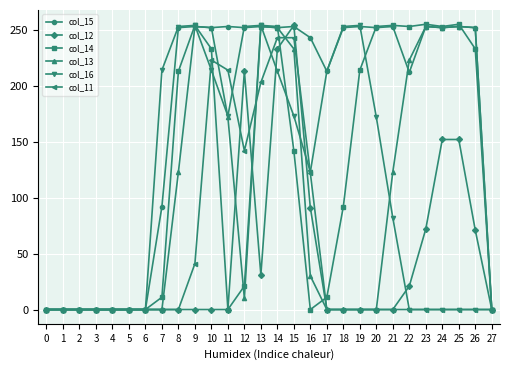

Count the number of data series in this chart.

6